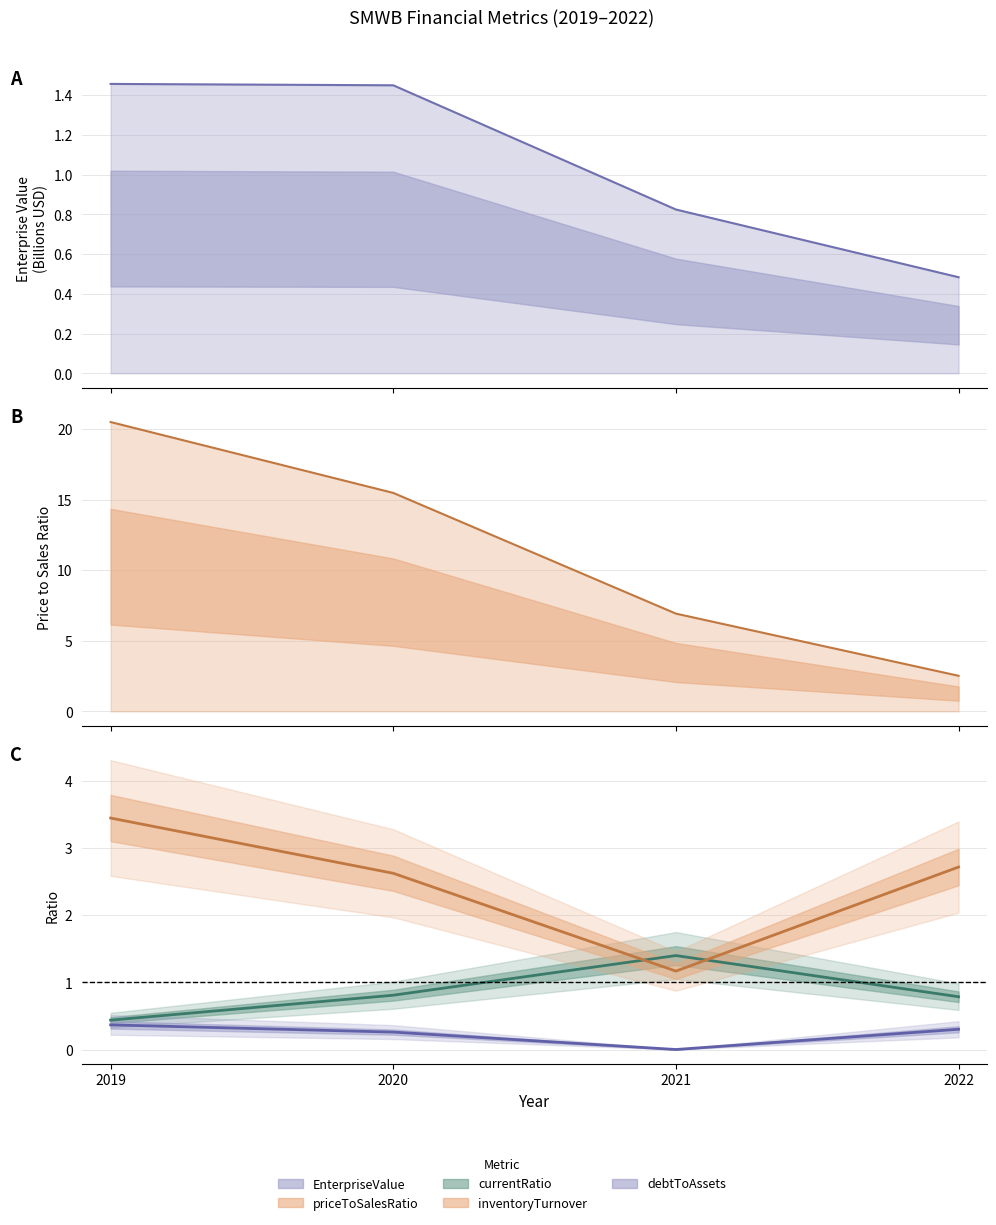

At which label does inventoryTurnover first exceed 2?

2019